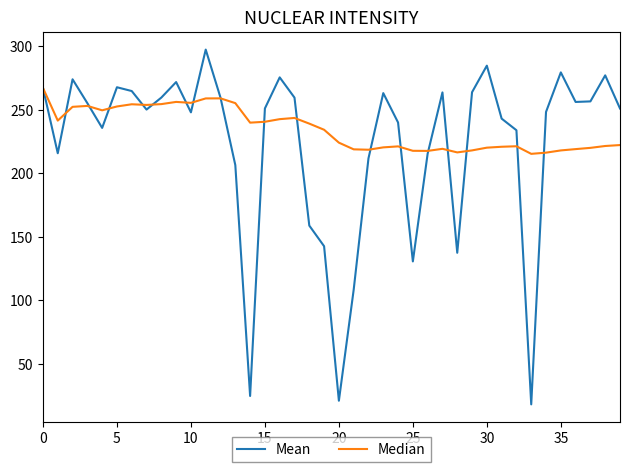

Rank the series by their maximum value, from highest to lowest.

Mean, Median